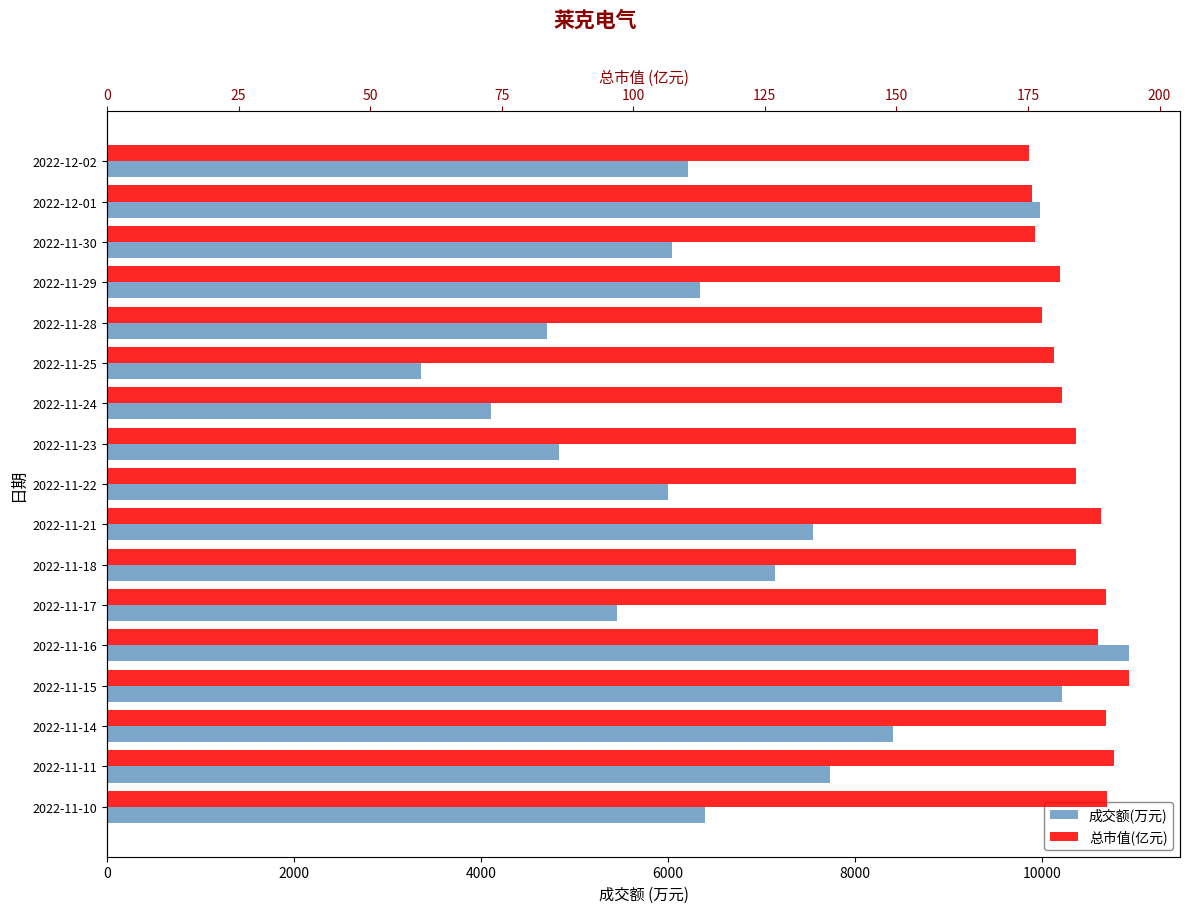

What position from the right is 2022-11-10?

17